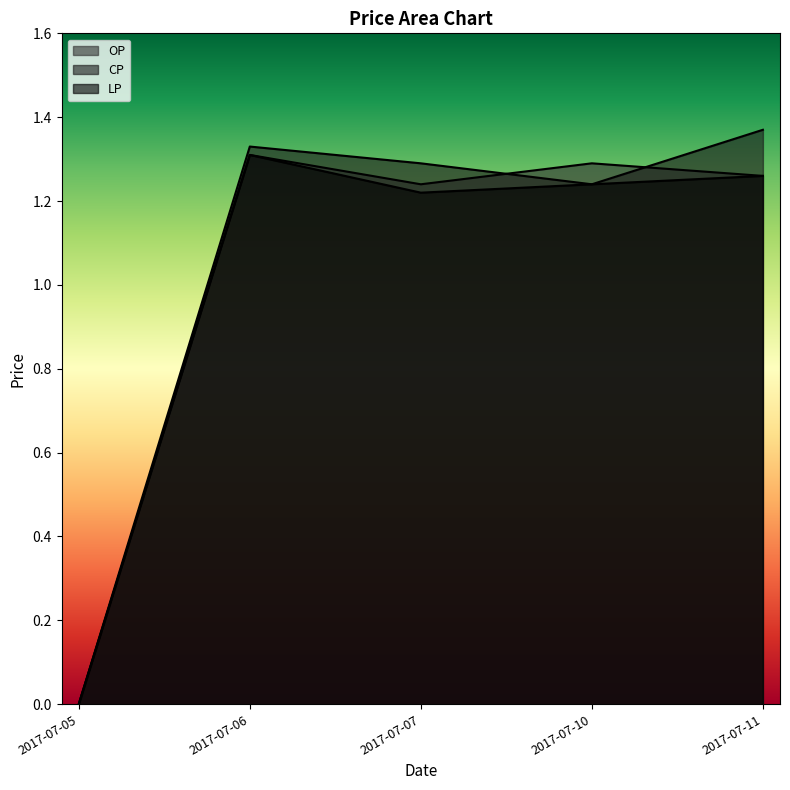

How many values in OP are above zero?

4